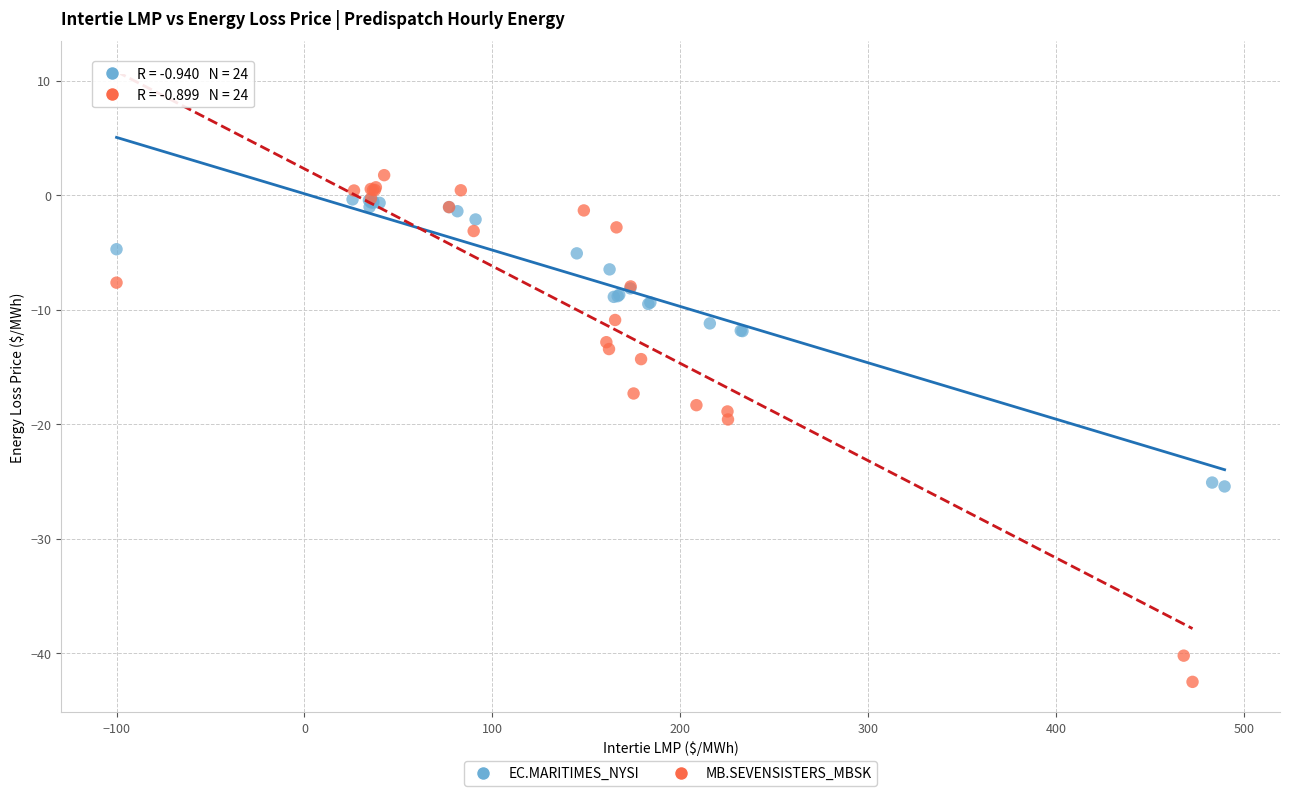

Which series reaches the maximum Y coordinate?

MB.SEVENSISTERS_MBSK